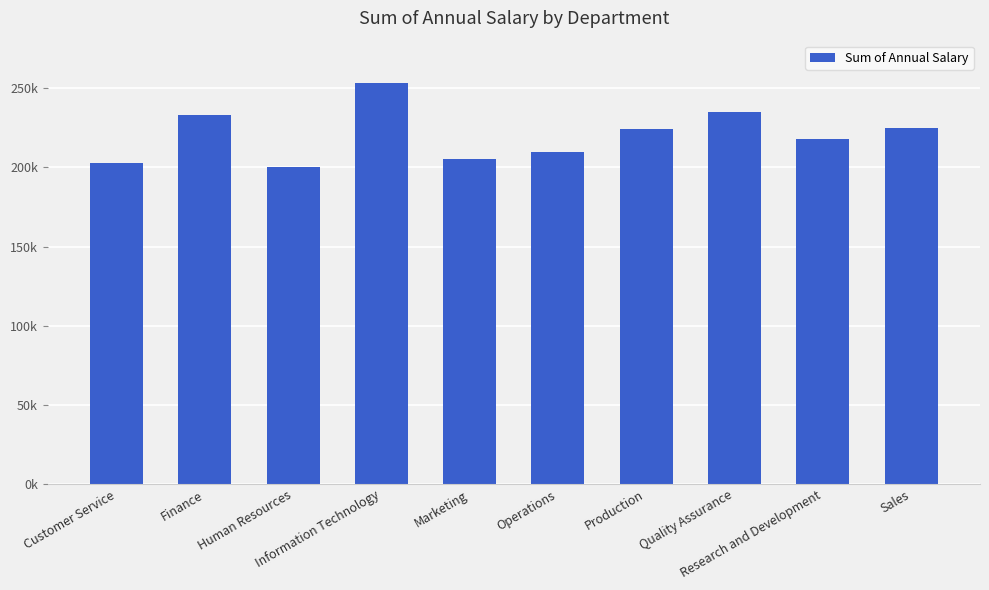

The chart shows a value of 128949 at Operations. True or false?

False